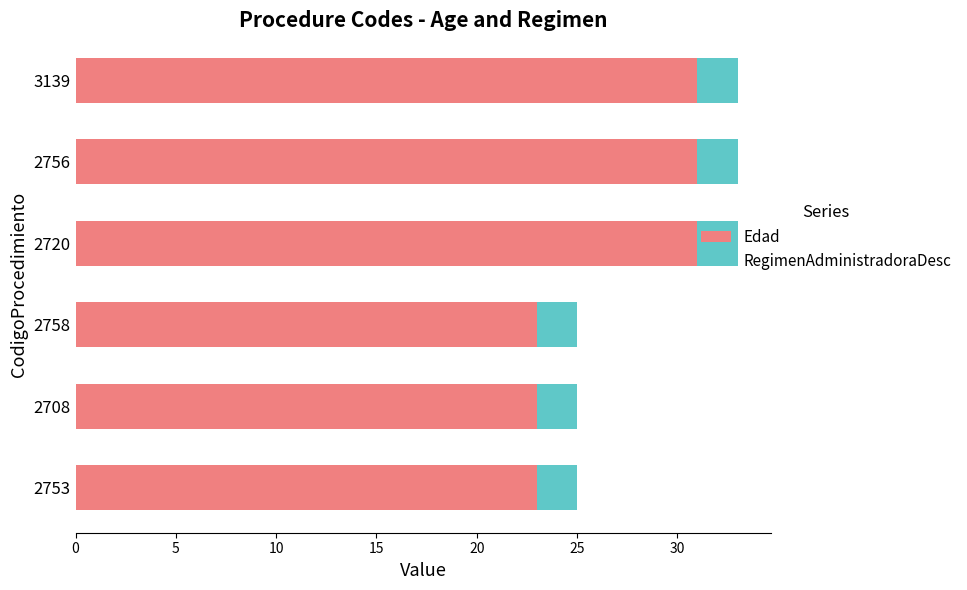

The Edad series shows 31 at 3139. True or false?

True